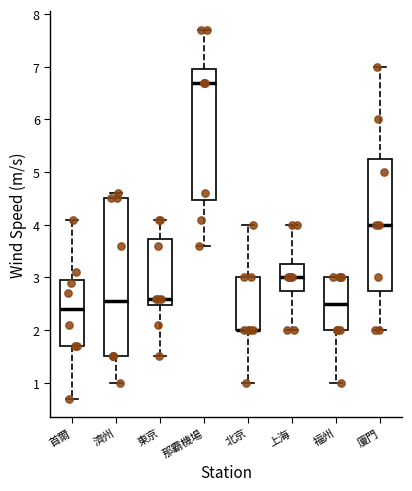

Reading left to right, read every box against the y-axis: the position of its median line, the range the box covers, and the ends of its whiskers. The values are not printed on the chart, so give them approximately, as read against the axis.

首爾: median 2.4, box 1.7 to 3.0, whiskers 0.7 to 4.1
濟州: median 2.6, box 1.5 to 4.5, whiskers 1.0 to 4.6
東京: median 2.6, box 2.5 to 3.7, whiskers 1.5 to 4.1
那霸機場: median 6.7, box 4.5 to 7.0, whiskers 3.6 to 7.7
北京: median 2.0 (drawn on the box's lower edge), box 2.0 to 3.0, whiskers 1.0 to 4.0
上海: median 3.0, box 2.8 to 3.3, whiskers 2.0 to 4.0
福州: median 2.5, box 2.0 to 3.0, whiskers 1.0 to 3.0
廈門: median 4.0, box 2.8 to 5.3, whiskers 2.0 to 7.0